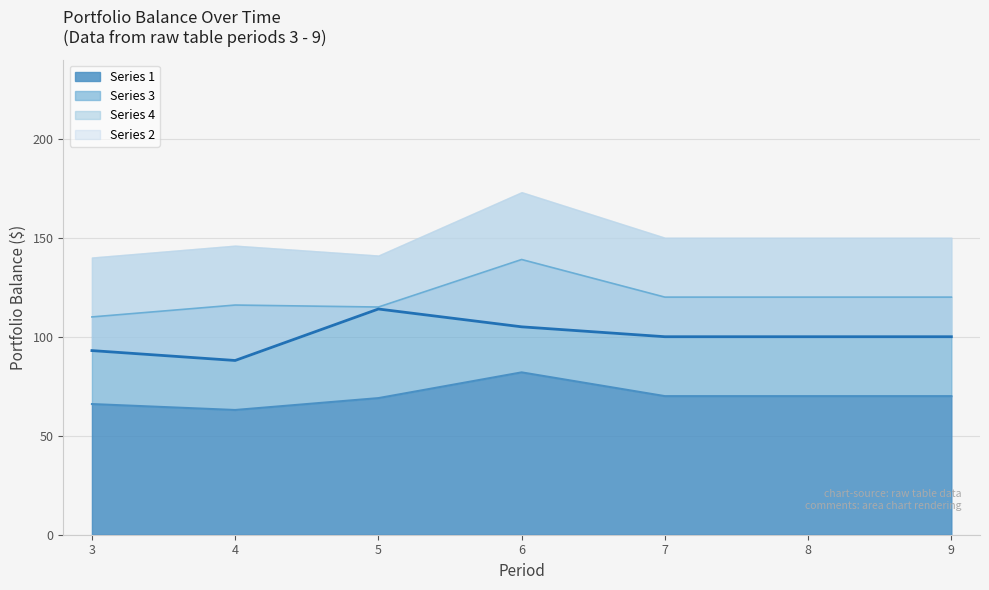

True or false: Series 1 and Series 2 intersect in this chart.

False